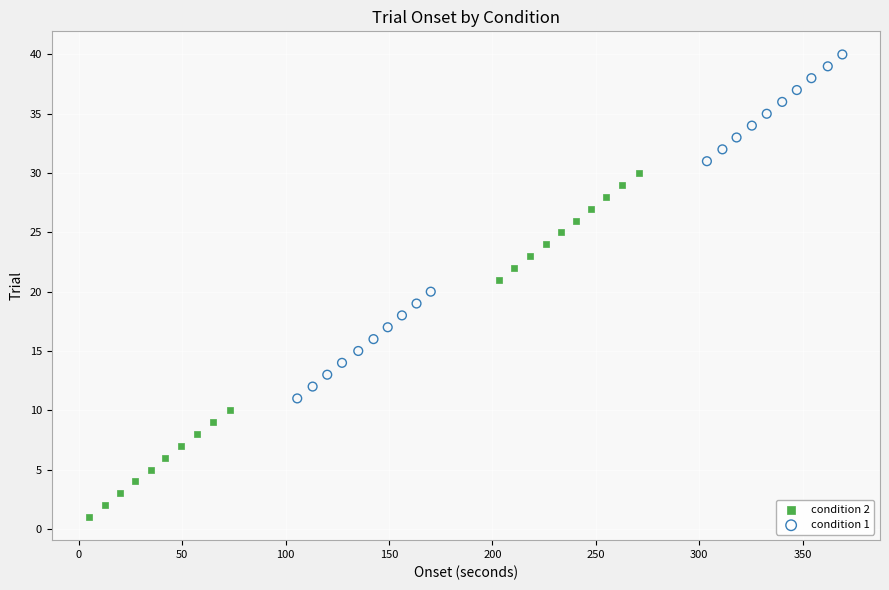

Which series reaches the minimum Y coordinate?

condition 2